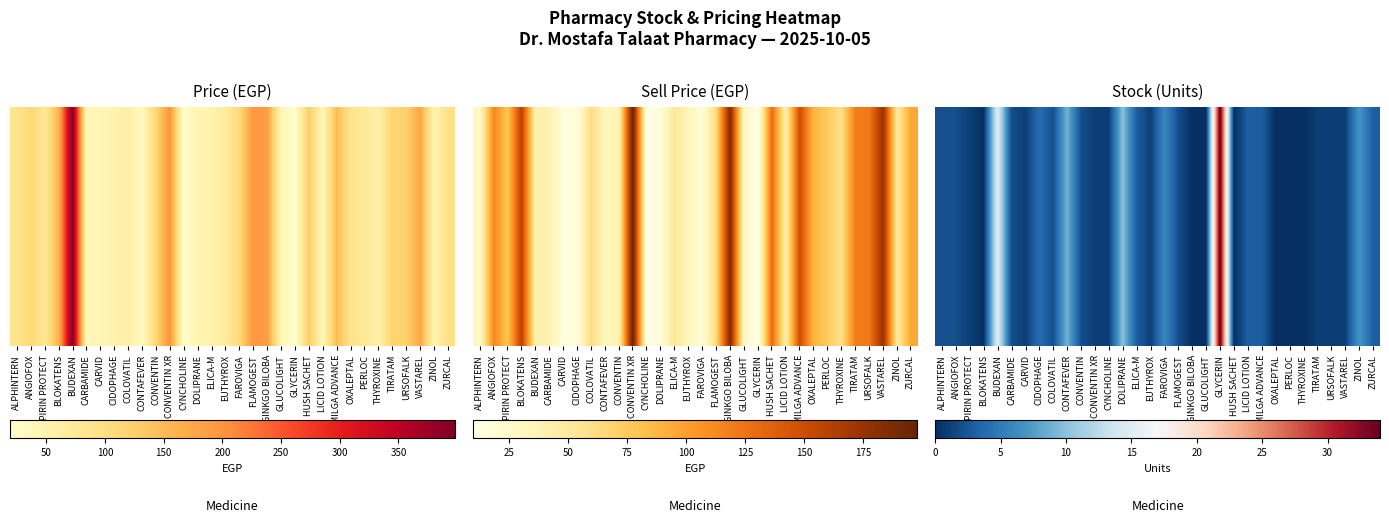

How many data points does each series have?

32